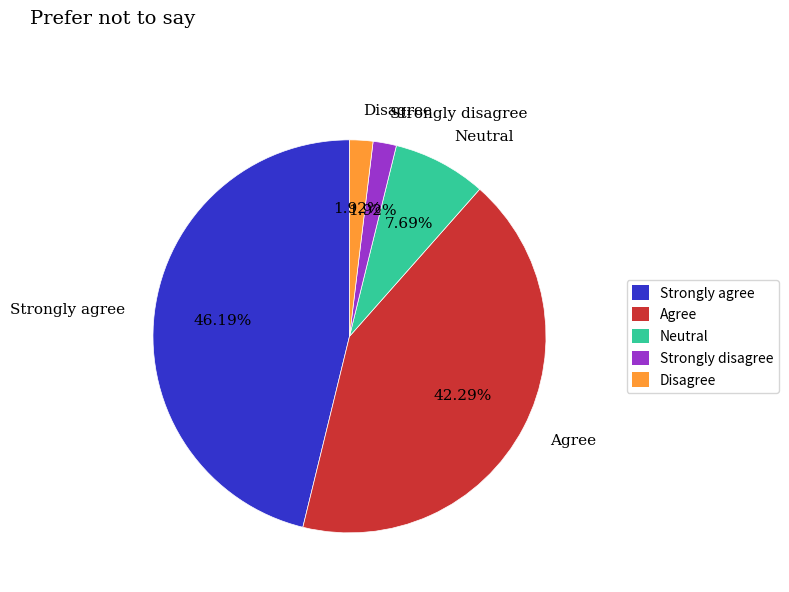

To the nearest percent, what is the average slice percentage?

20%